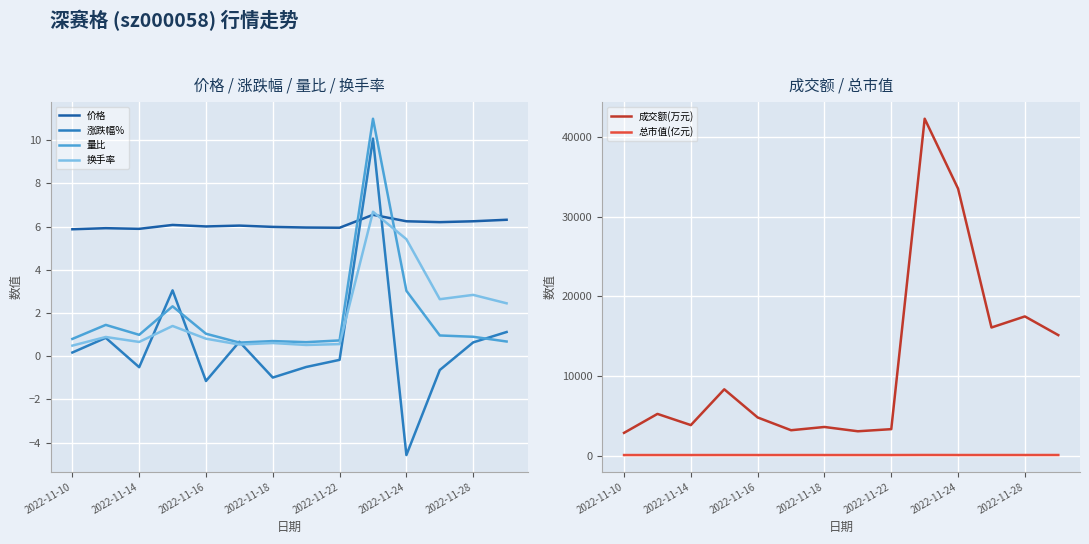

True or false: 成交额(万元) and 价格 cross at least once.

False